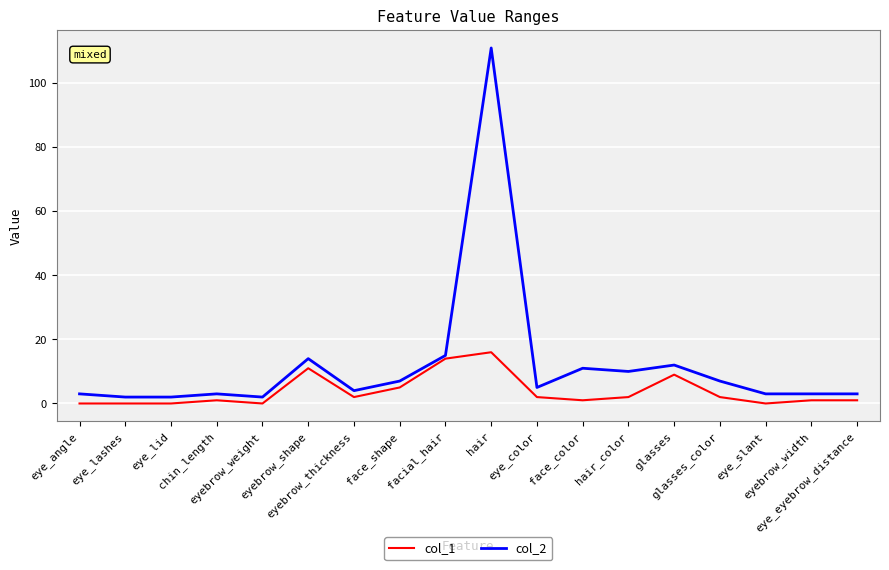

Reading left to right, extract all data points from this chart.

col_1: eye_angle=0	eye_lashes=0	eye_lid=0	chin_length=1	eyebrow_weight=0	eyebrow_shape=11	eyebrow_thickness=2	face_shape=5	facial_hair=14	hair=16	eye_color=2	face_color=1	hair_color=2	glasses=9	glasses_color=2	eye_slant=0	eyebrow_width=1	eye_eyebrow_distance=1
col_2: eye_angle=3	eye_lashes=2	eye_lid=2	chin_length=3	eyebrow_weight=2	eyebrow_shape=14	eyebrow_thickness=4	face_shape=7	facial_hair=15	hair=111	eye_color=5	face_color=11	hair_color=10	glasses=12	glasses_color=7	eye_slant=3	eyebrow_width=3	eye_eyebrow_distance=3